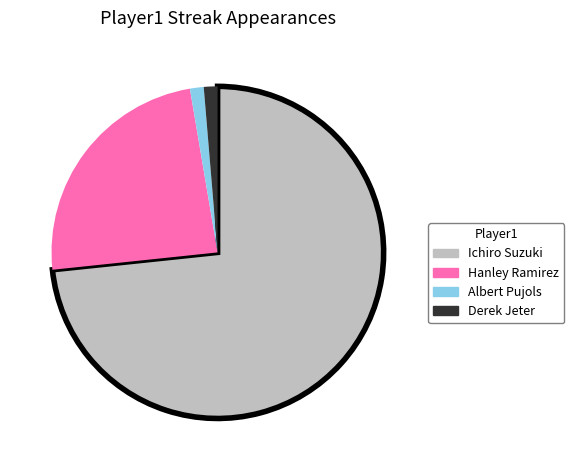

Is there a majority slice in this chart?

Yes